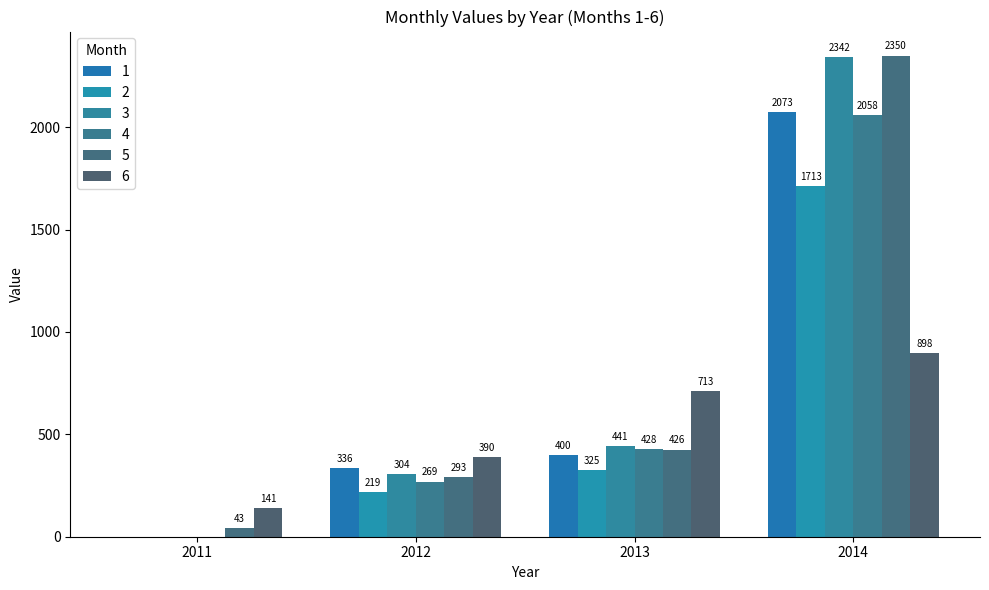

What is the value of the 4 bar at the 3rd from the left?

428